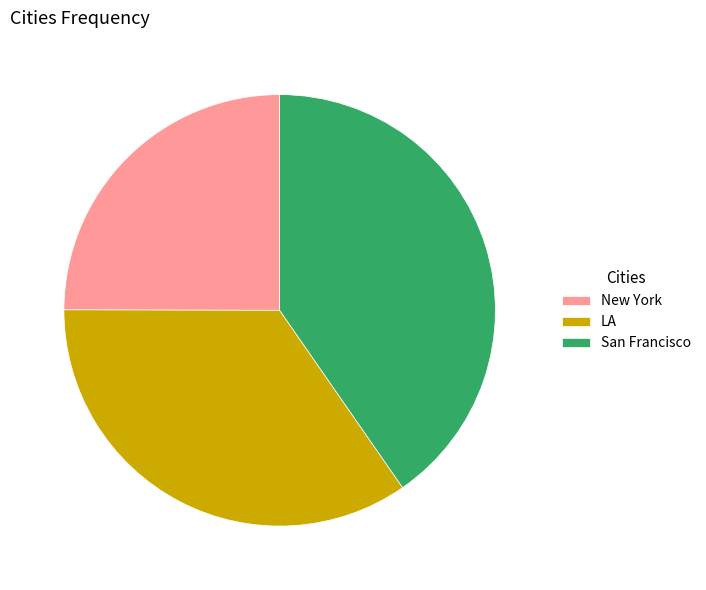

Is New York the majority of the pie?

No